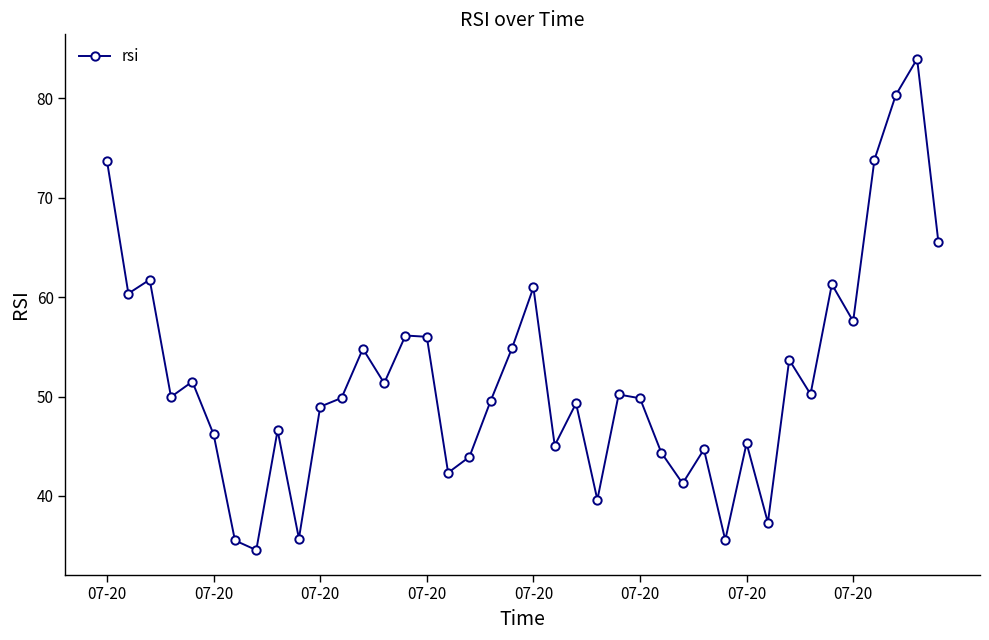

How many points are lower than both their immediate neighbors (excluding endpoints)?

13